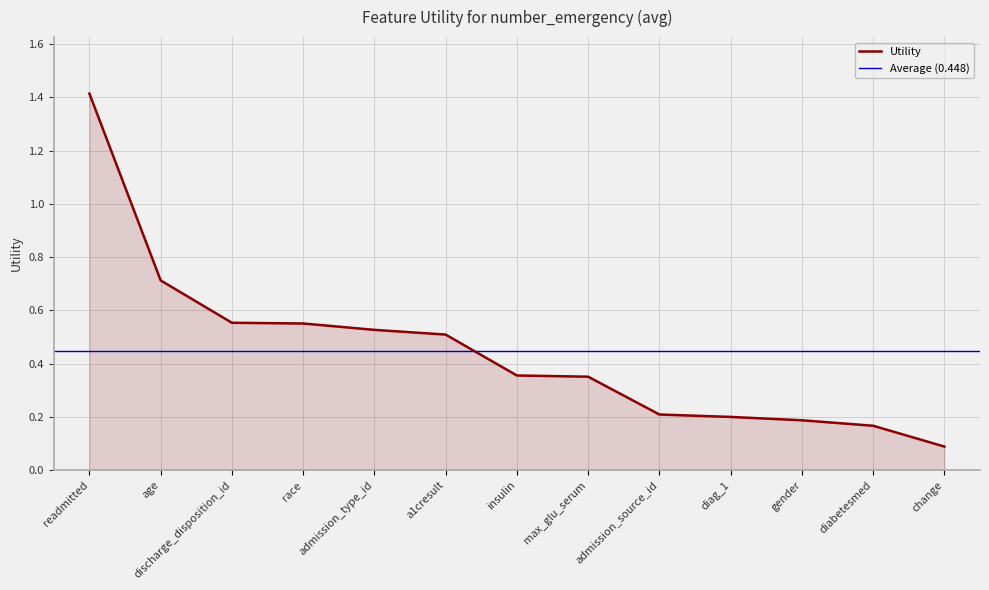

What is the change in value from discharge_disposition_id to admission_source_id?

-0.3